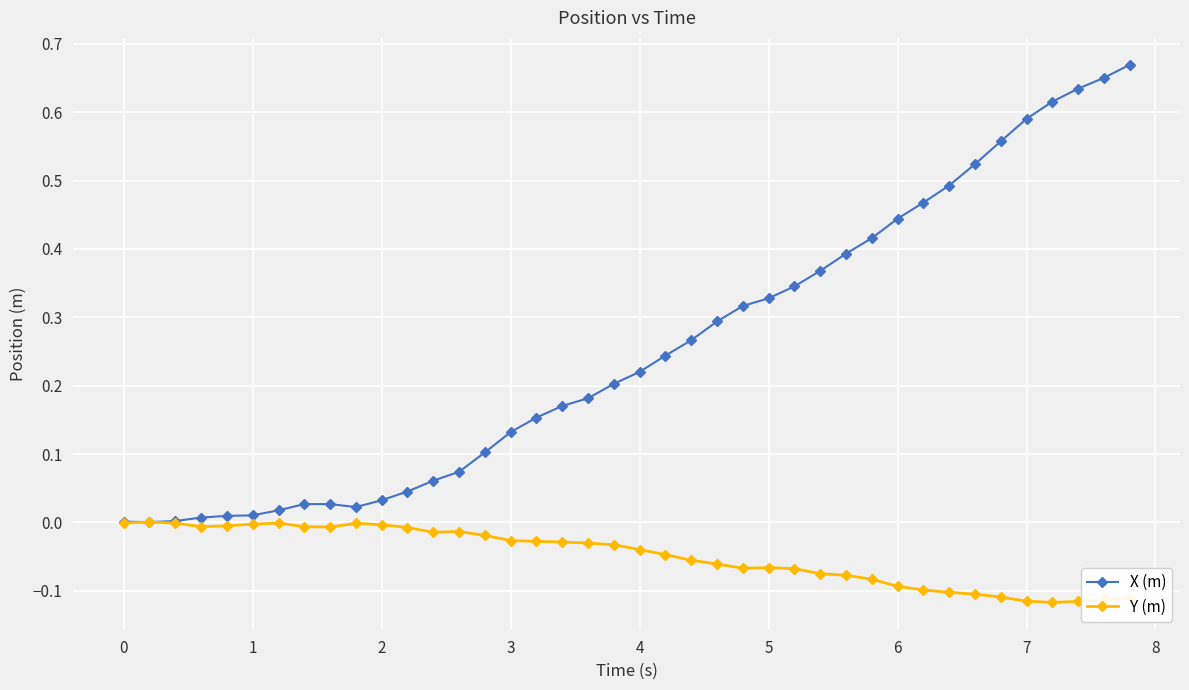

Which series has the largest total across all categories?

X (m)